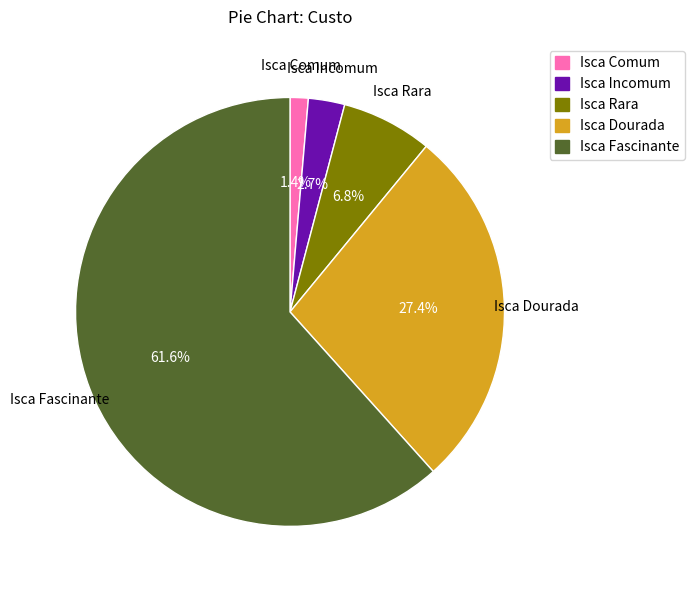

Which category has the biggest portion of the pie?

Isca Fascinante